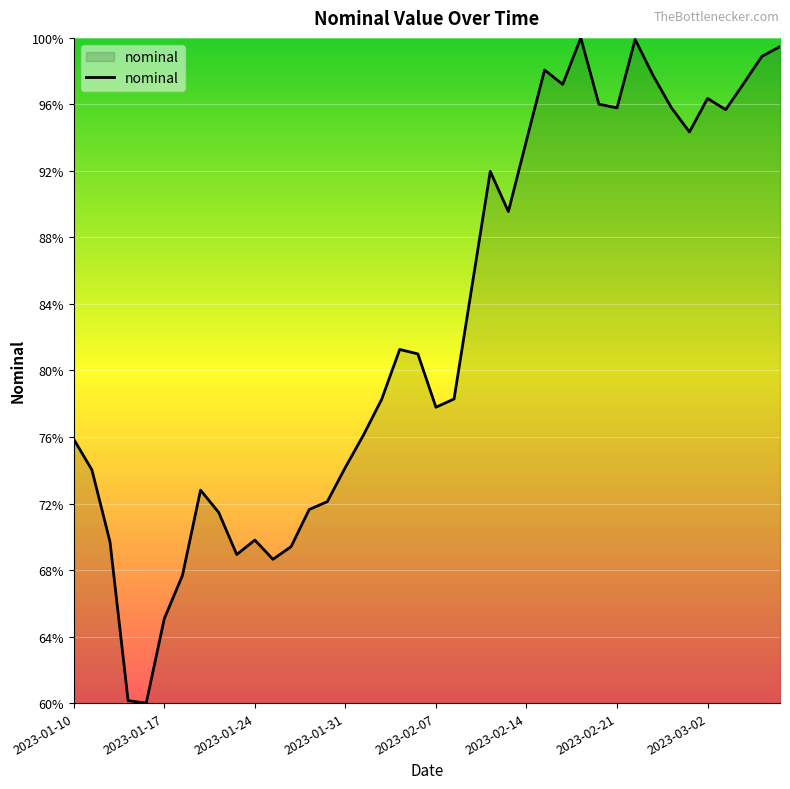

What is the greatest value displayed?

100.0